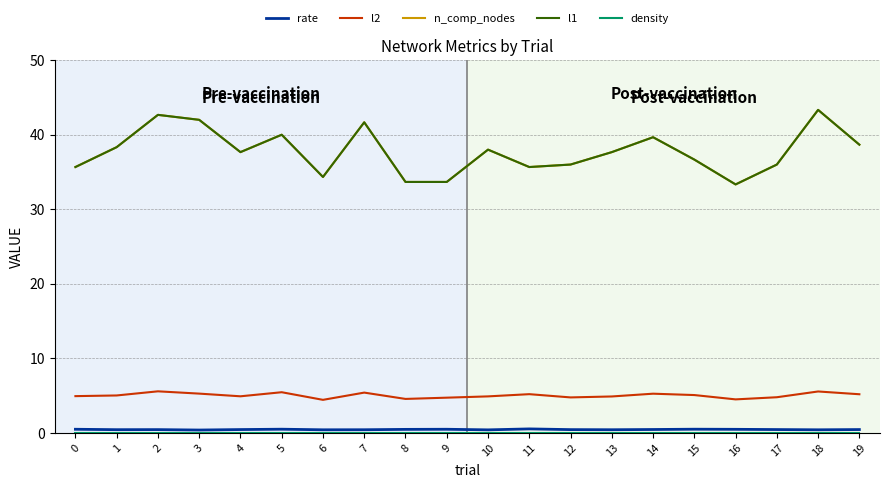

True or false: rate and n_comp_nodes cross at least once.

False